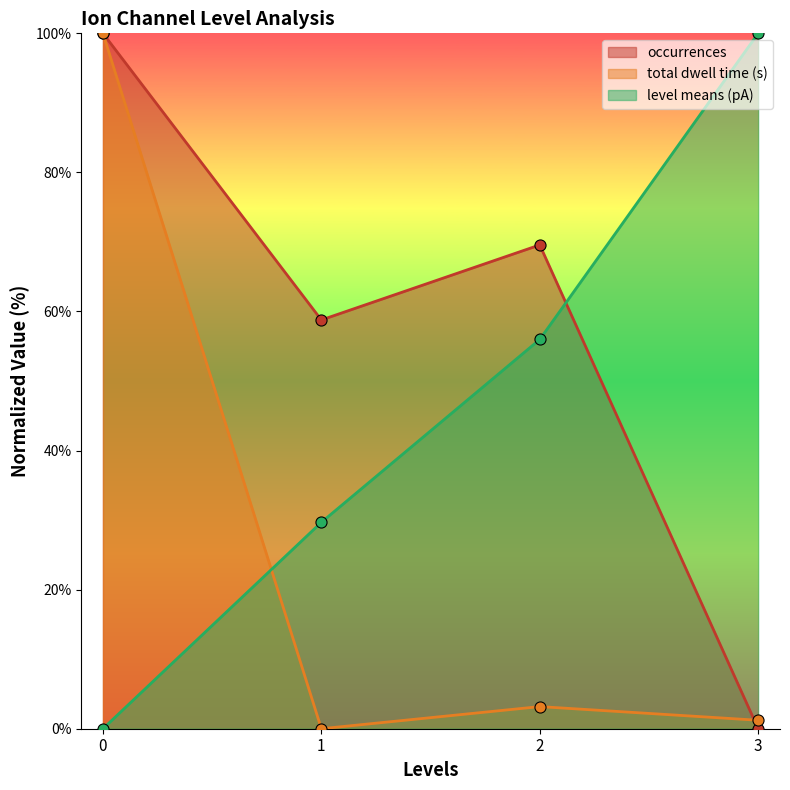

In occurrences, how many points are higher than both neighbors (excluding endpoints)?

1